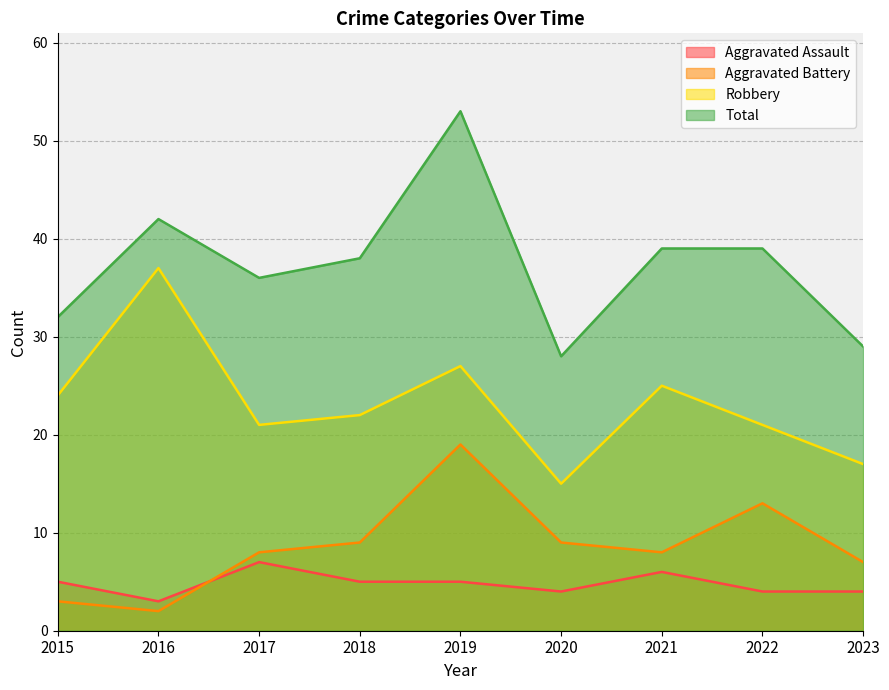

Reading left to right, extract all data points from this chart.

Aggravated Assault: 5	3	7	5	5	4	6	4	4
Aggravated Battery: 3	2	8	9	19	9	8	13	7
Robbery: 24	37	21	22	27	15	25	21	17
Total: 32	42	36	38	53	28	39	39	29